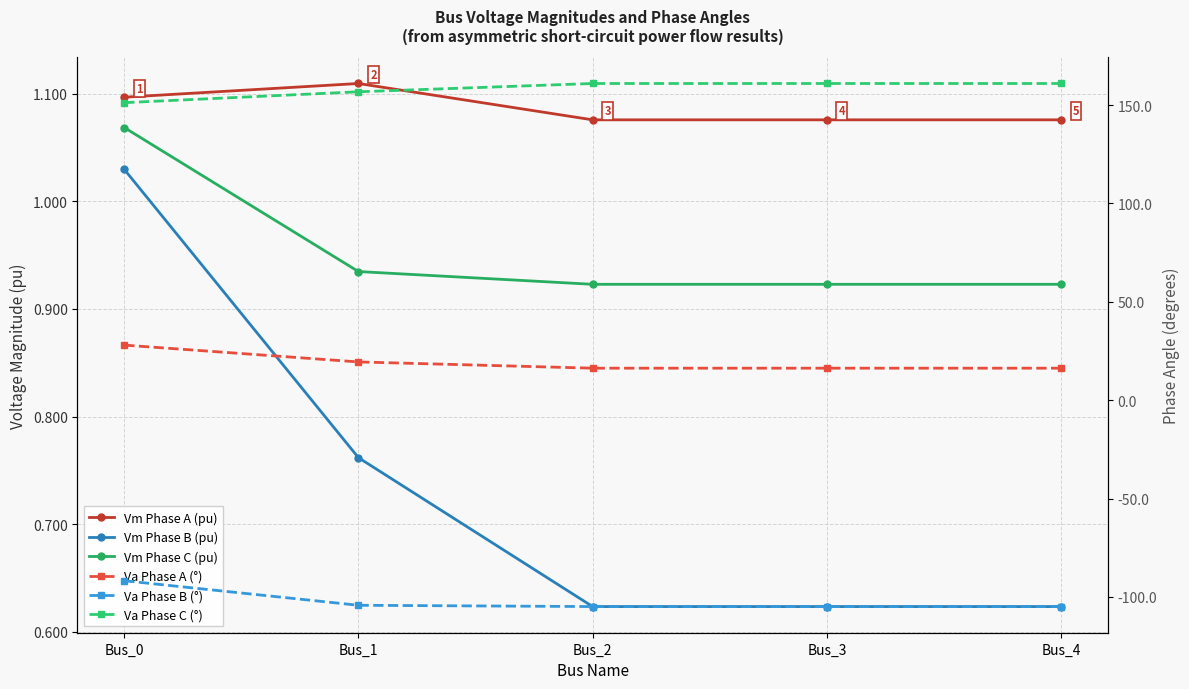

Reading left to right, extract all data points from this chart.

Vm Phase A (pu): 1.1	1.1	1.1	1.1	1.1
Vm Phase B (pu): 1.0	0.8	0.6	0.6	0.6
Vm Phase C (pu): 1.1	0.9	0.9	0.9	0.9
Va Phase A (°): 28.0	19.4	16.3	16.3	16.3
Va Phase B (°): -91.8	-104.3	-104.9	-104.9	-104.9
Va Phase C (°): 151.2	156.7	161.0	161.0	161.0